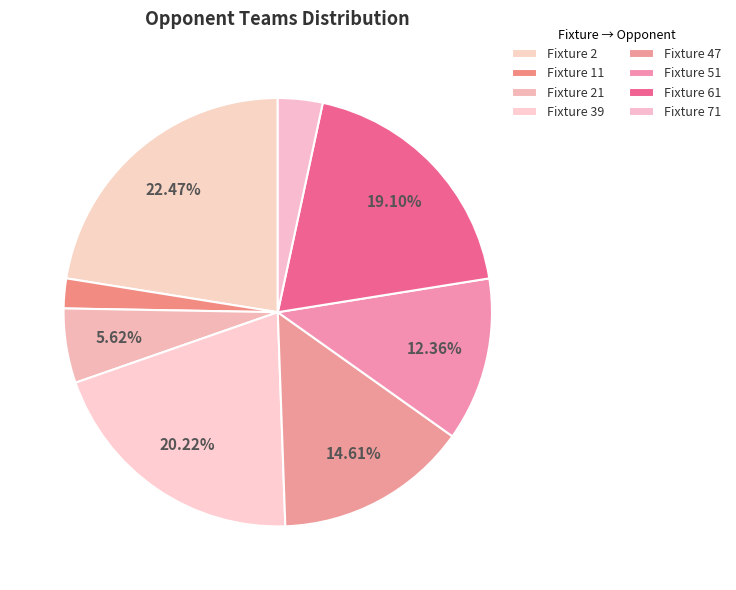

How many slices are in this pie chart?

8